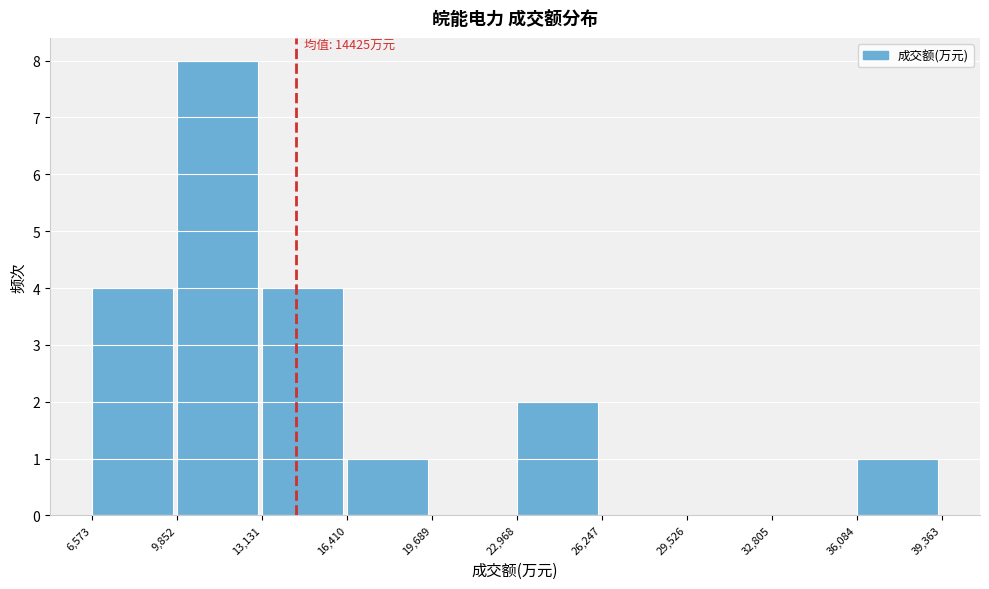

Which range on the x-axis has the tallest bar?

9,852 to 13,131